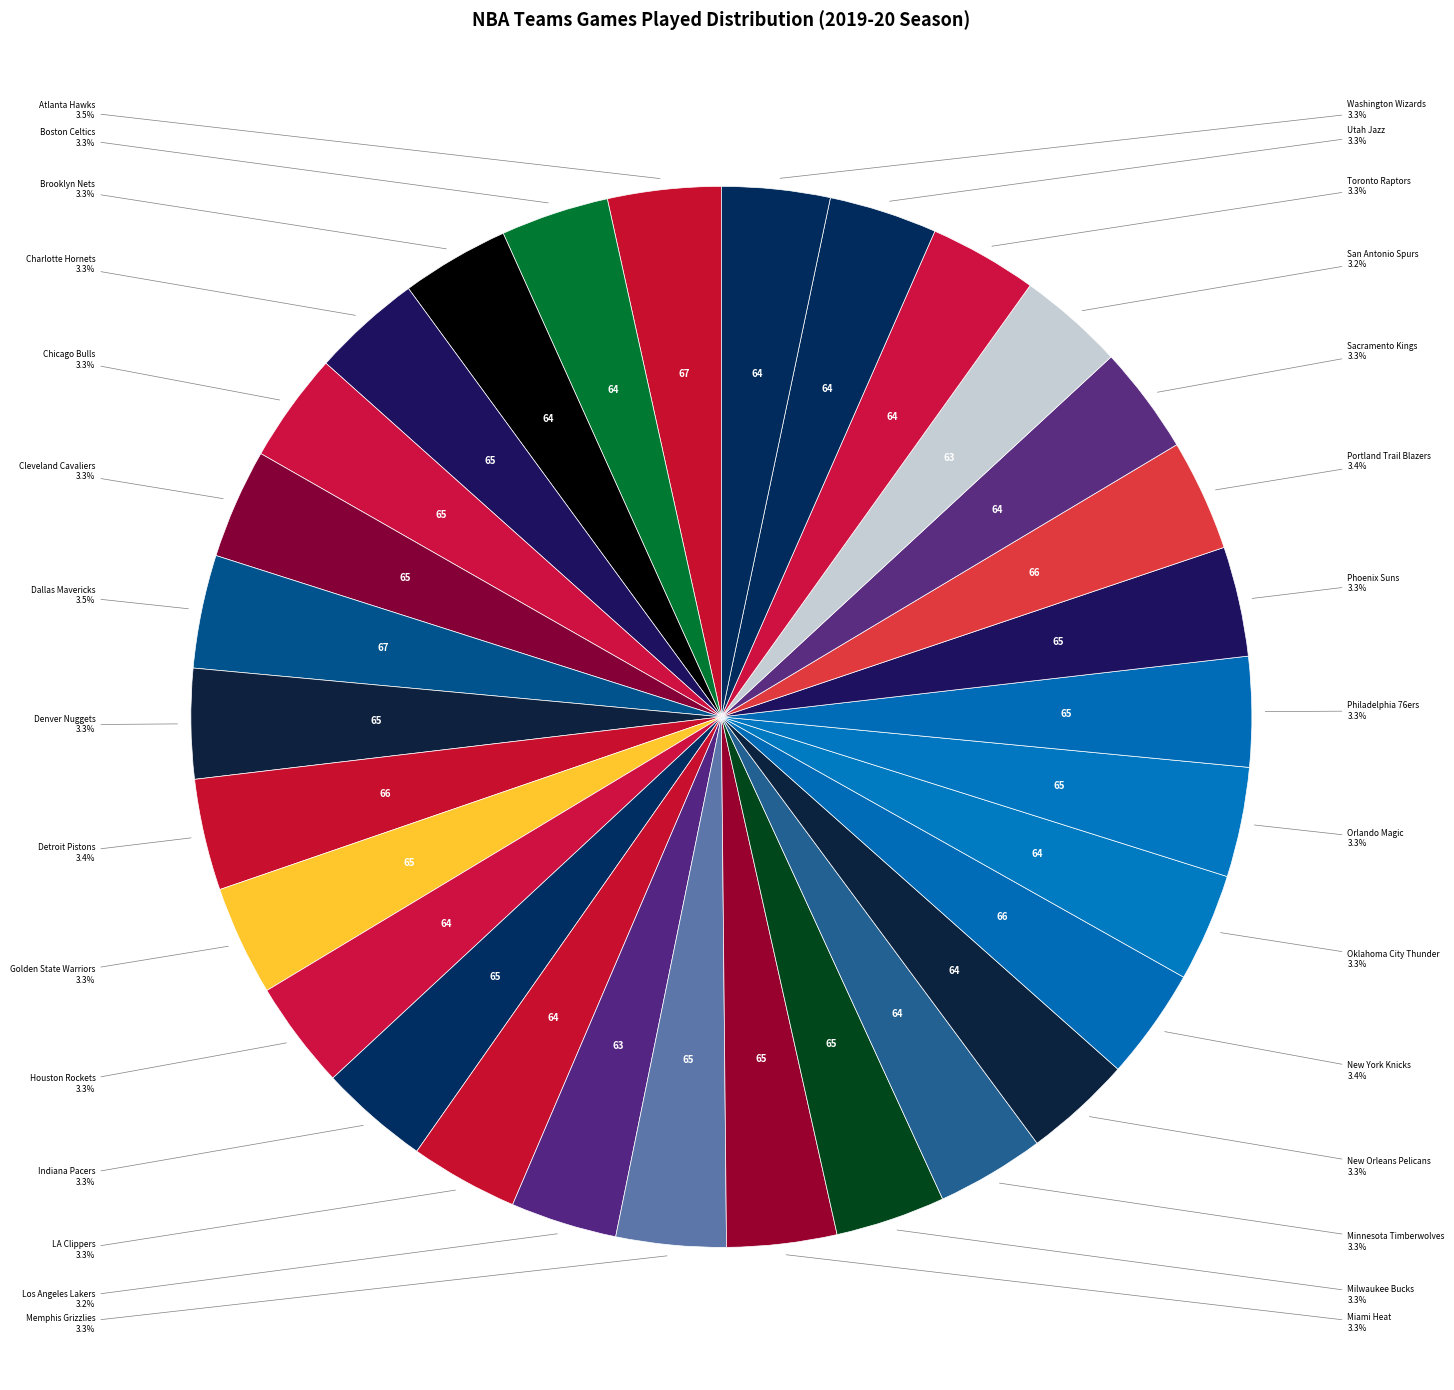

Does any single category account for the majority?

No